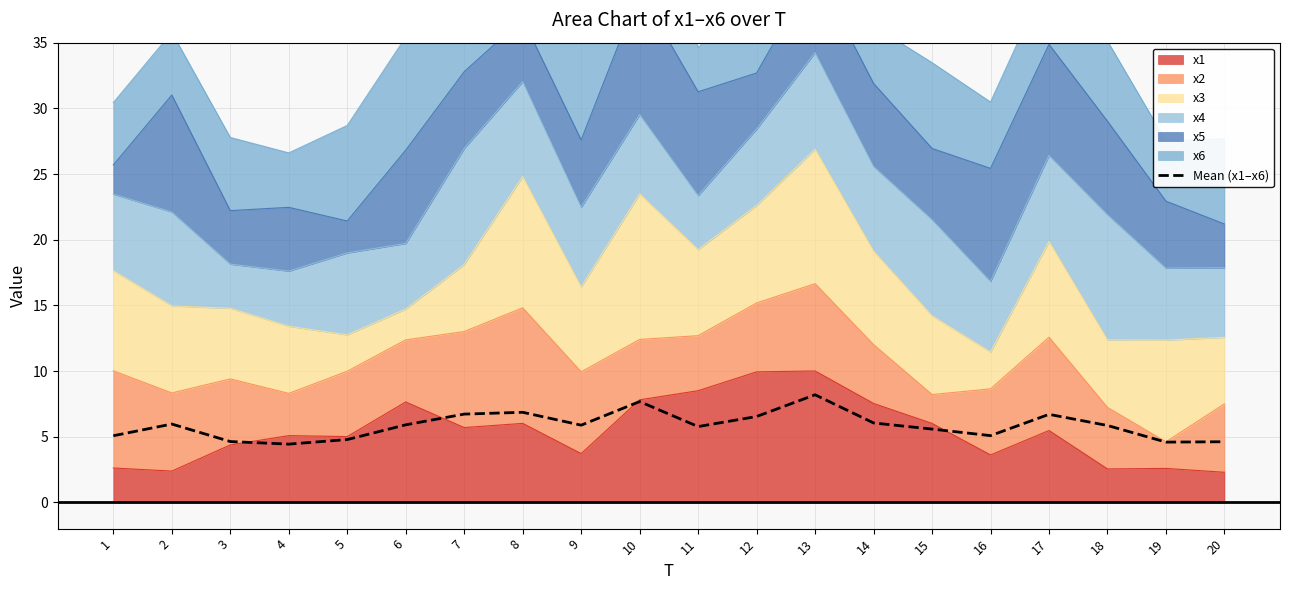

What is the sum of the values at 5 and 20?

9.4